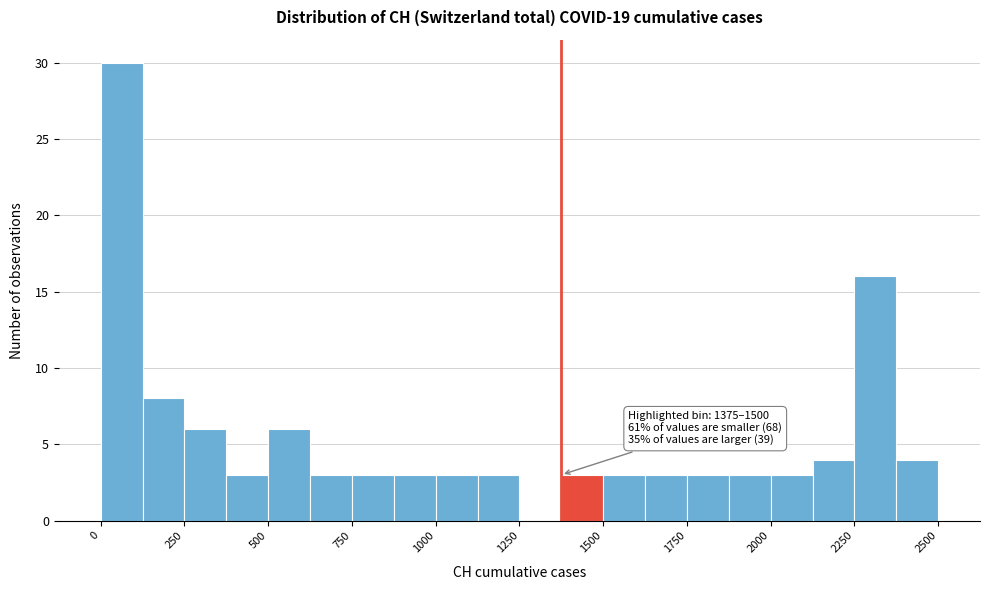

Read against the x-axis, roughly where is the centre of the tallest bar?

50